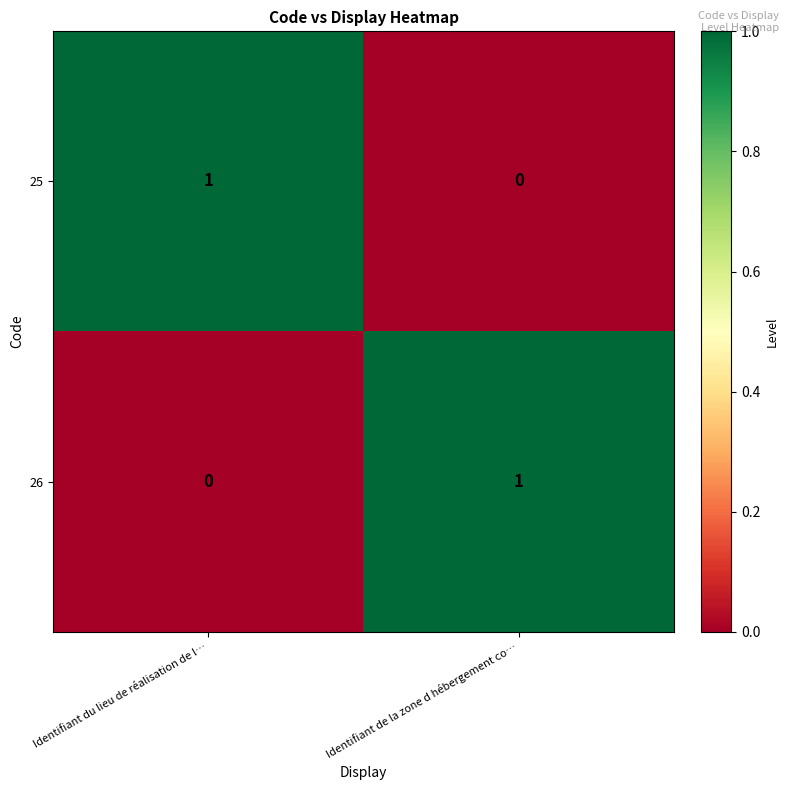

Reading right to left, transcribe all the data shown in this chart.

25: Identifiant de la zone d hébergement co…=0	Identifiant du lieu de réalisation de l…=1
26: Identifiant de la zone d hébergement co…=1	Identifiant du lieu de réalisation de l…=0